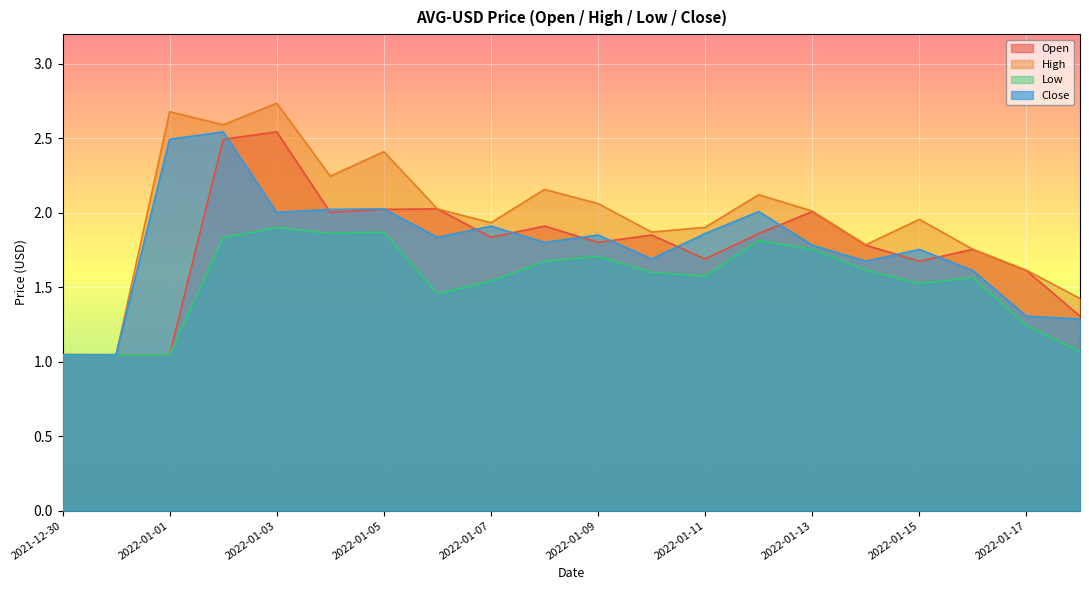

What is the spread (max minus min) of values at 2022-01-17?

0.4